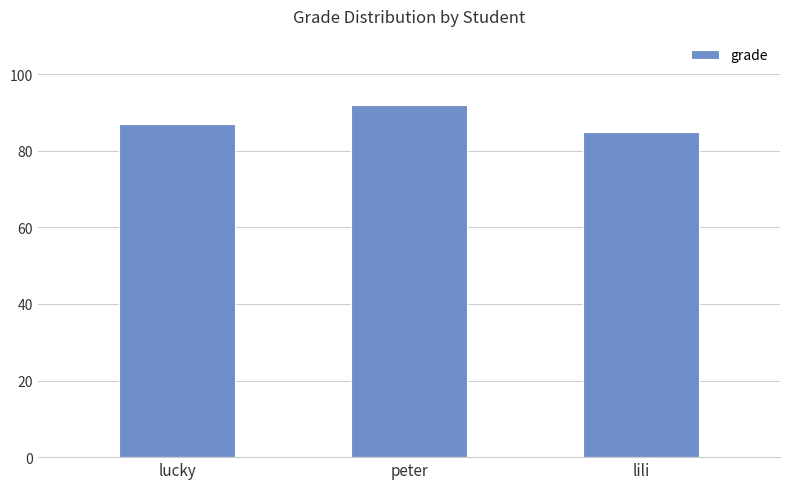

What position from the right is lili?

1